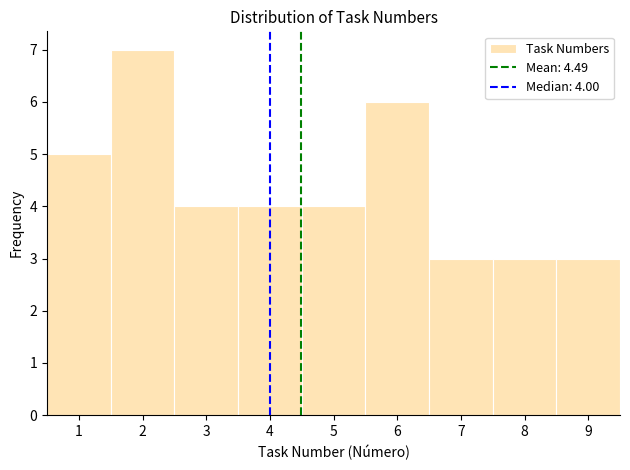

Which range on the x-axis has the tallest bar?

1.5 to 2.5